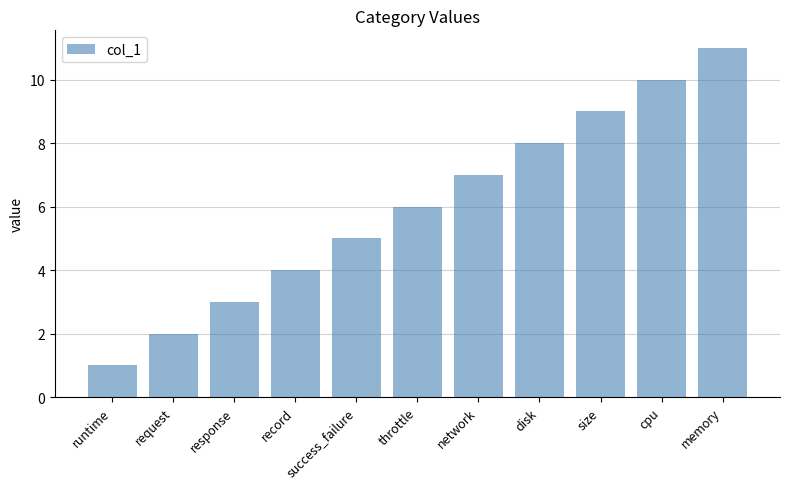

What is the sum of all values?

66